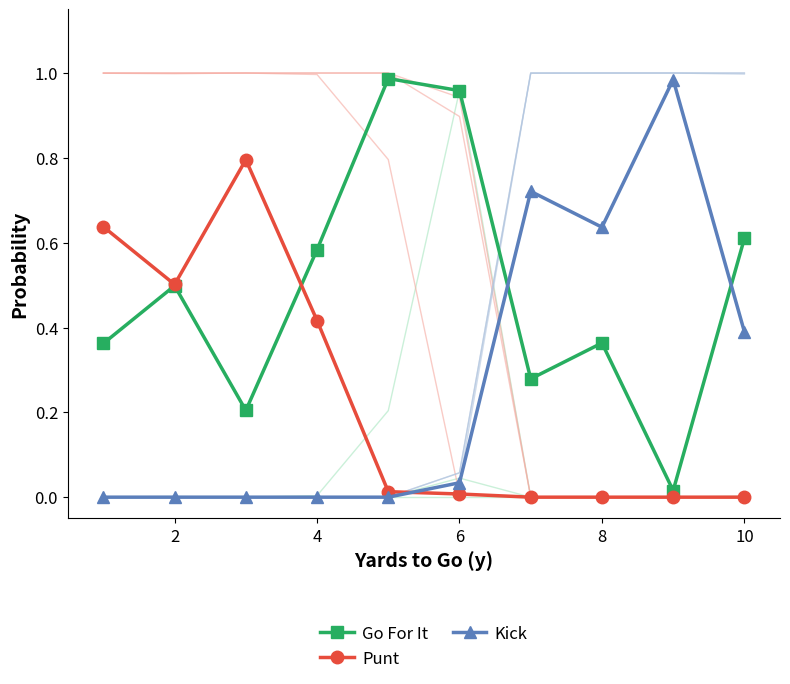

True or false: Go For It has a value of 0.6 at 10.

True